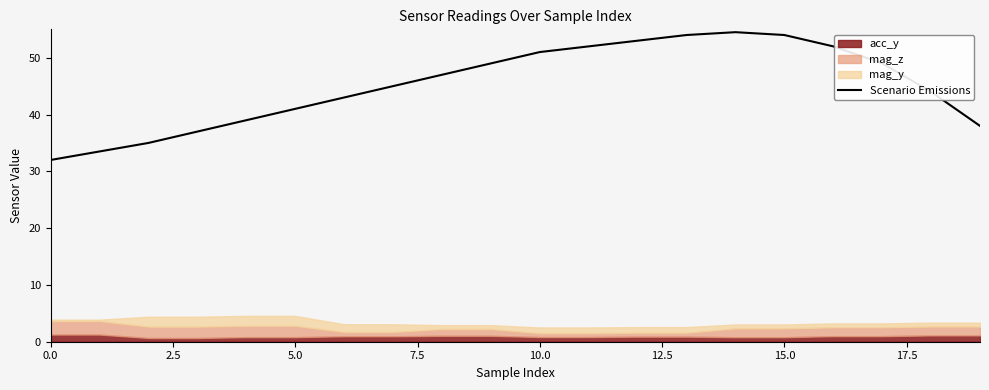

What is the highest value of the Scenario Emissions series?

54.5